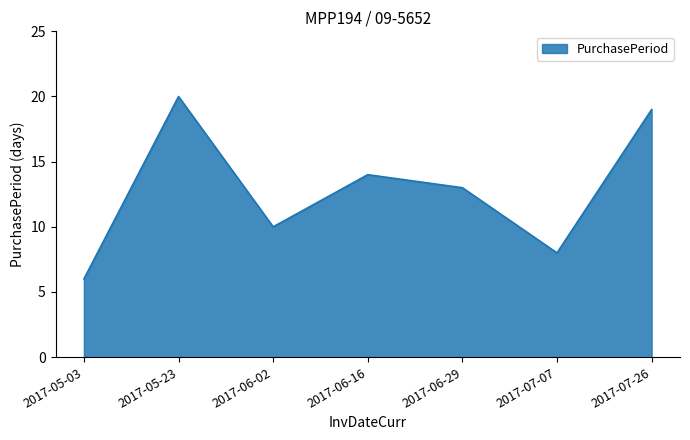

Does the chart display data point markers on the line(s)?

No